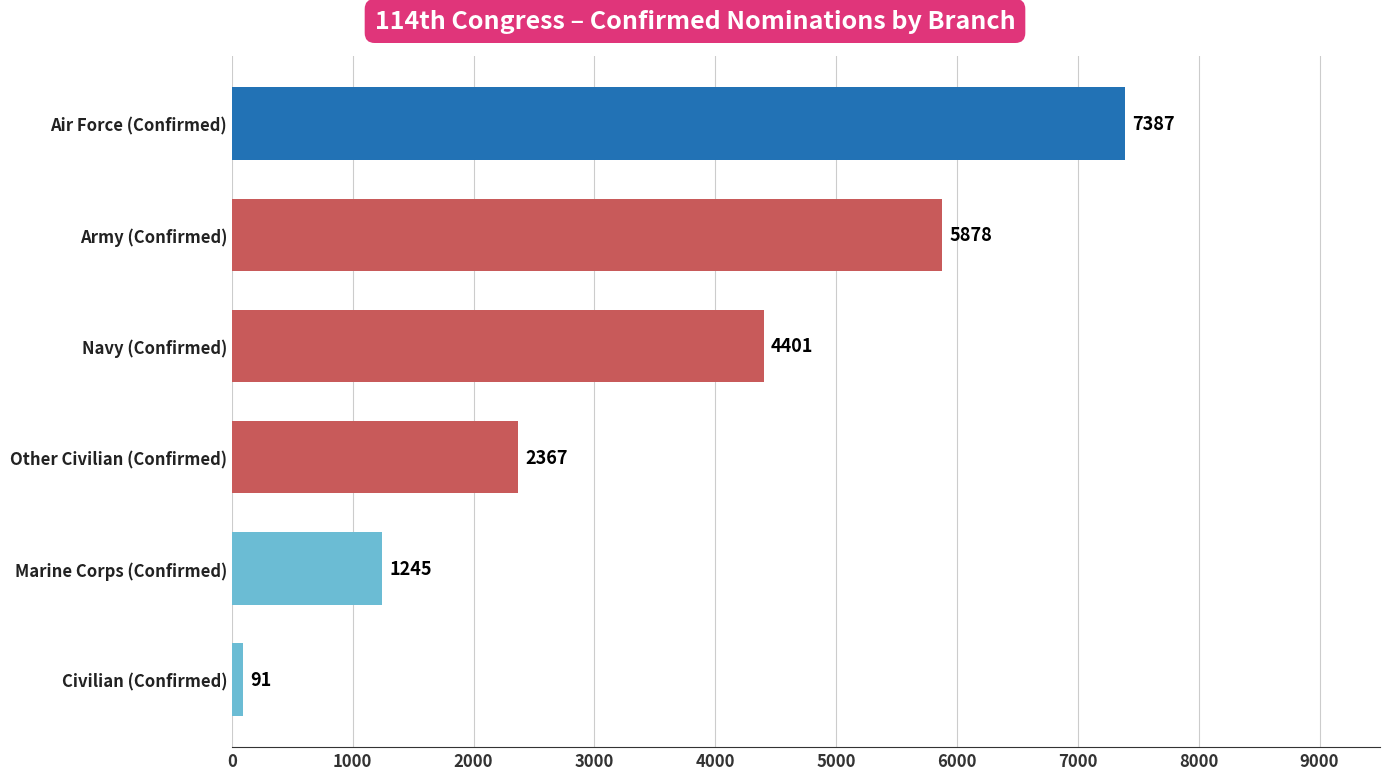

Rank the categories by value from lowest to highest.

Civilian (Confirmed), Marine Corps (Confirmed), Other Civilian (Confirmed), Navy (Confirmed), Army (Confirmed), Air Force (Confirmed)